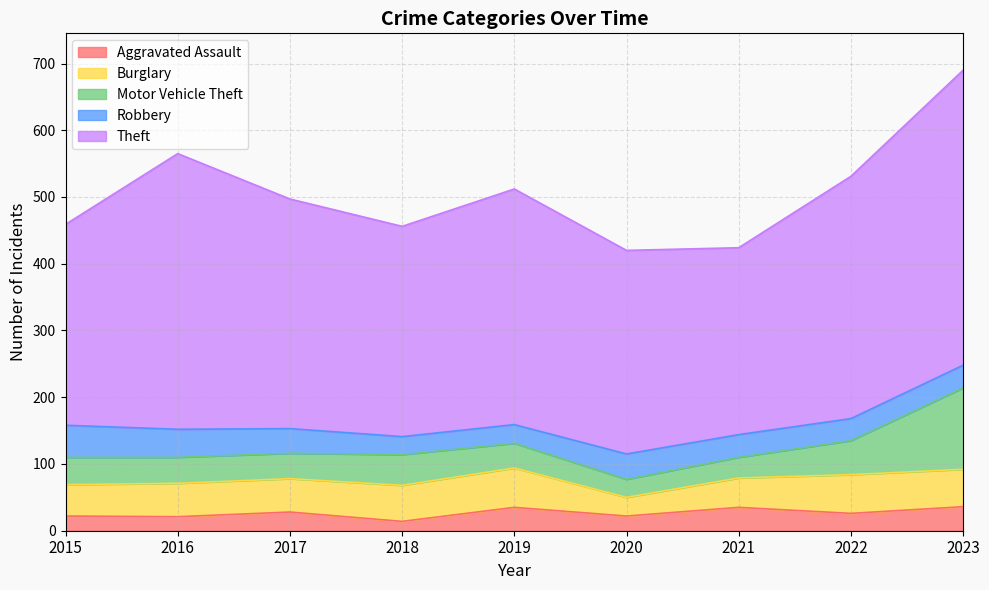

What is the spread (max minus min) of values at 2019?

325